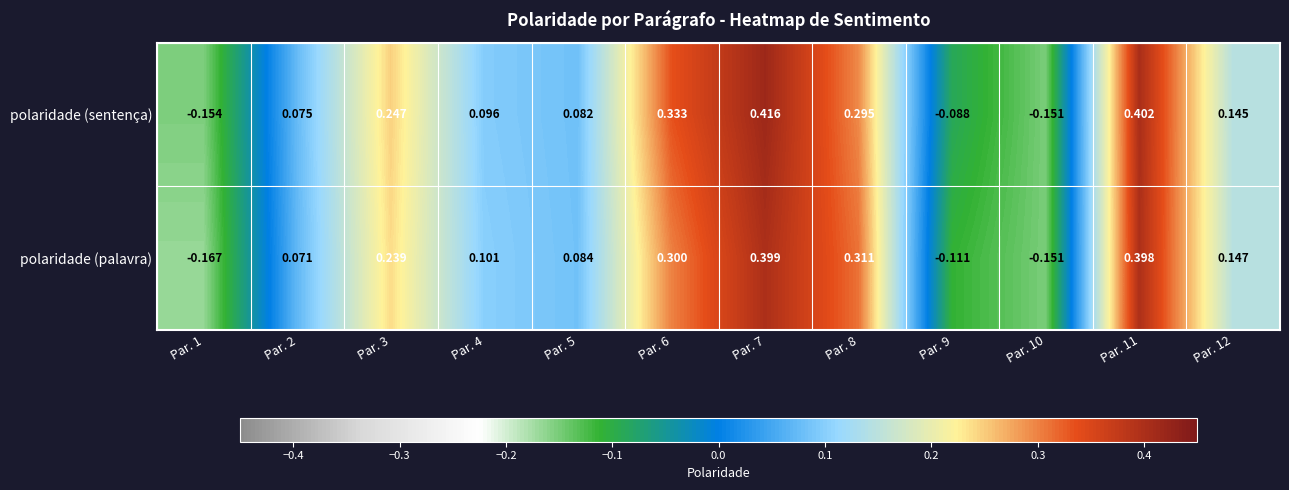

List the series in order of their peak value, highest first.

polaridade (sentença), polaridade (palavra)